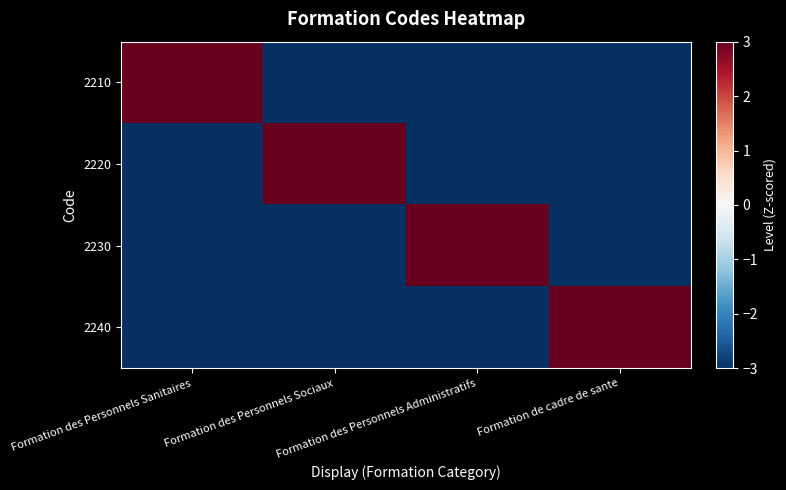

Which series has the largest total across all categories?

2210